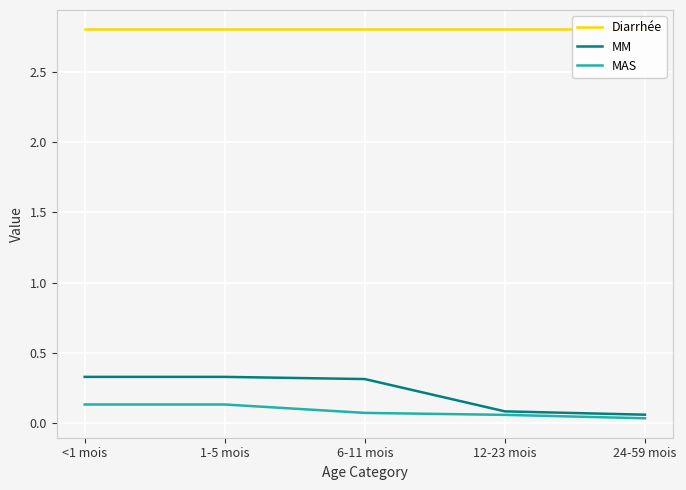

What are all the series names shown in the legend?

Diarrhée, MM, MAS